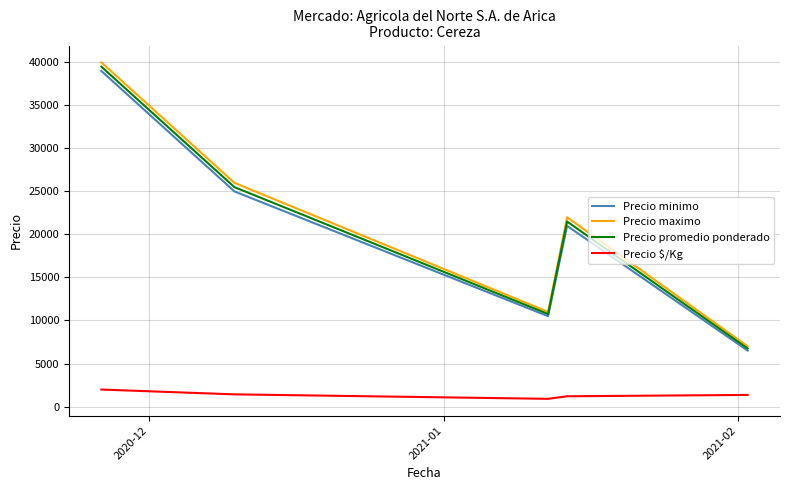

At how many categories does at least one series exceed 37707?

1